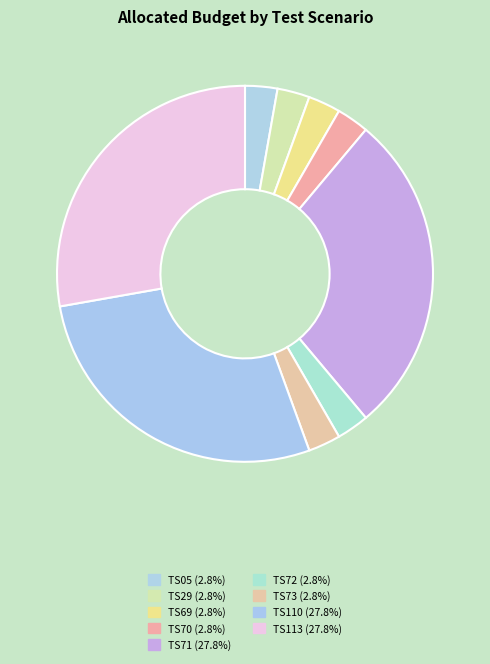

Which category has the biggest portion of the pie?

TS71